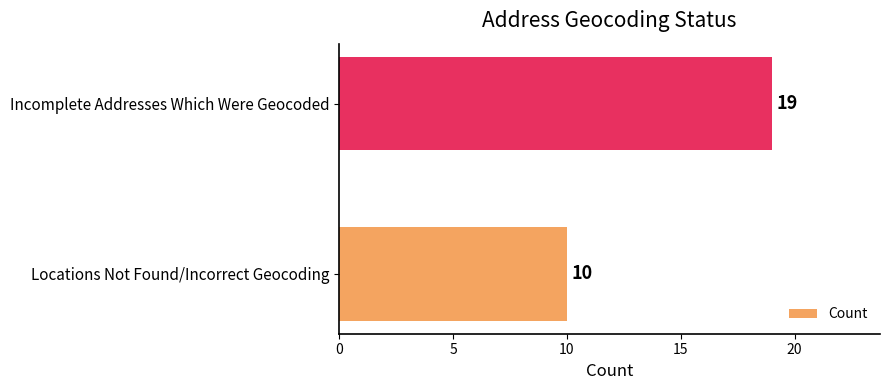

How many values are between 10 and 19?

2